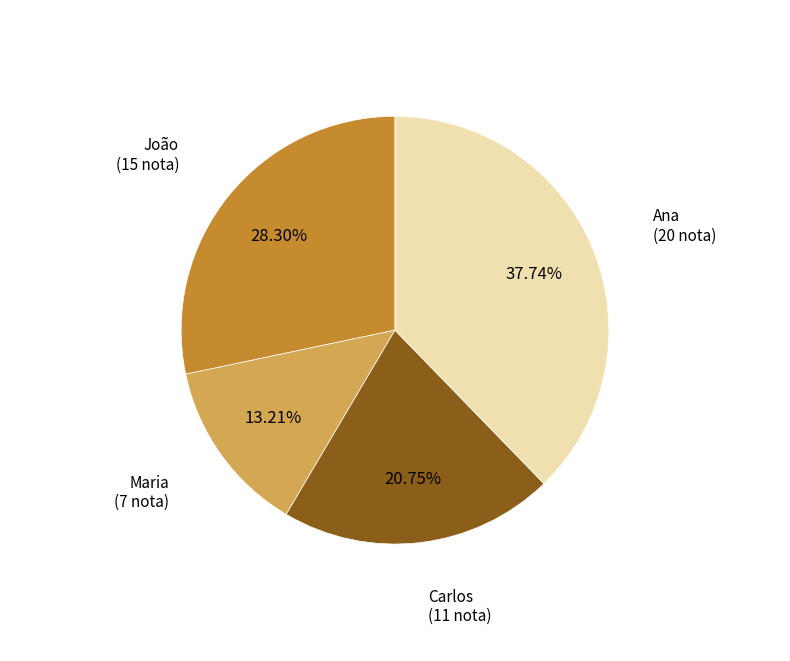

Is there a majority slice in this chart?

No